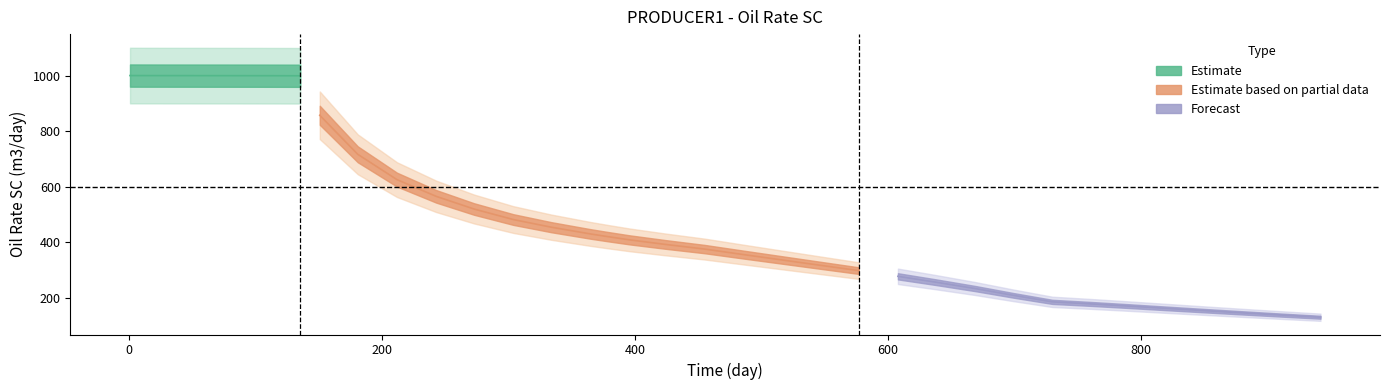

At which category does the chart reach its peak across all series?

1